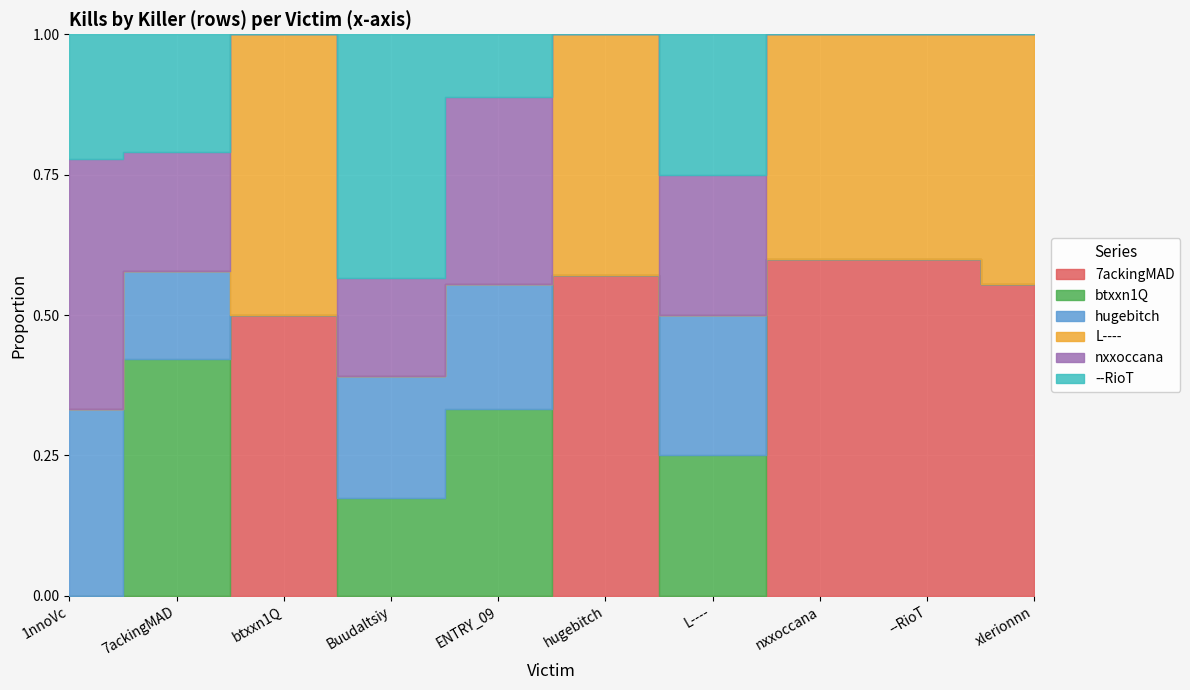

Which category has the lowest value in the 7ackingMAD series?

1nnoVc